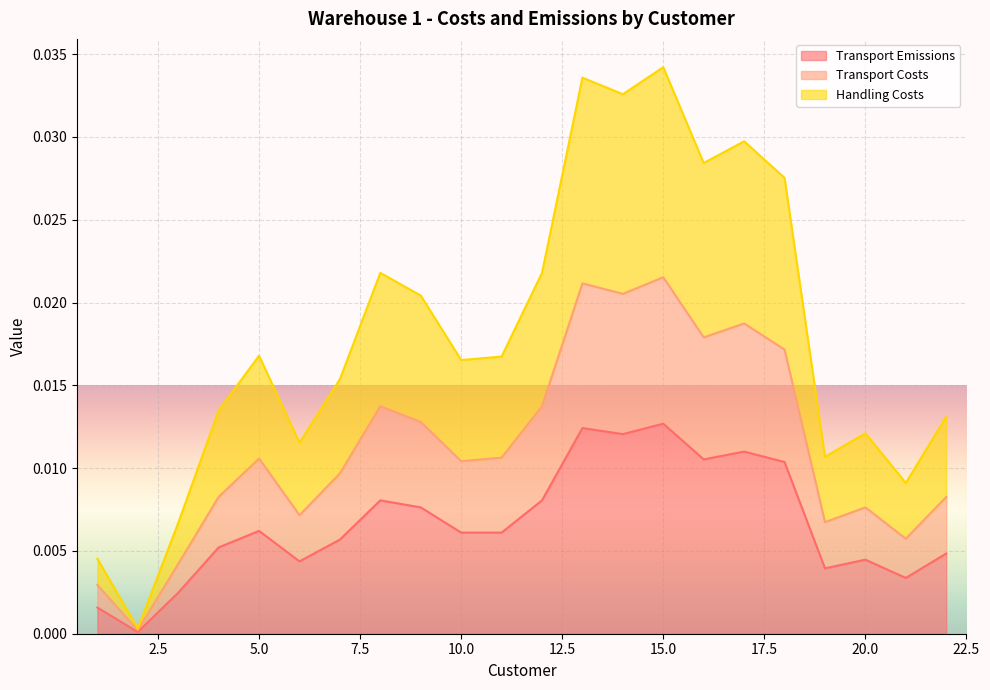

Which category has the lowest value across all series?

2